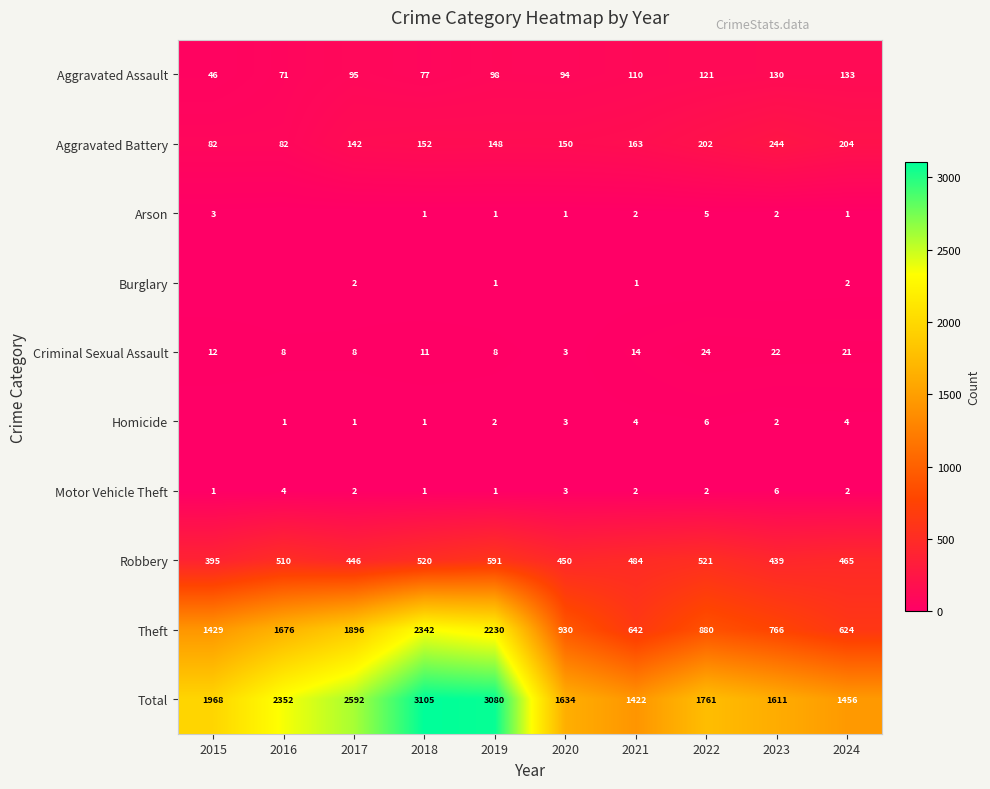

What is the lowest value of the Robbery series?

395